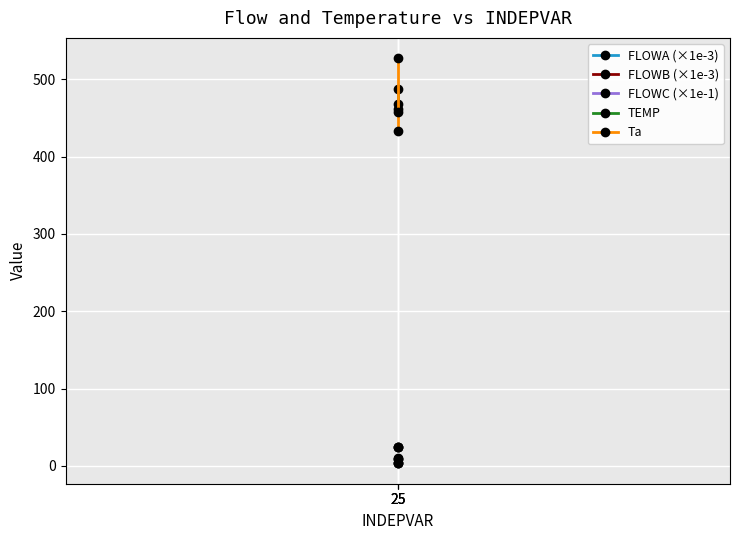

Which series has the widest spread of values?

Ta